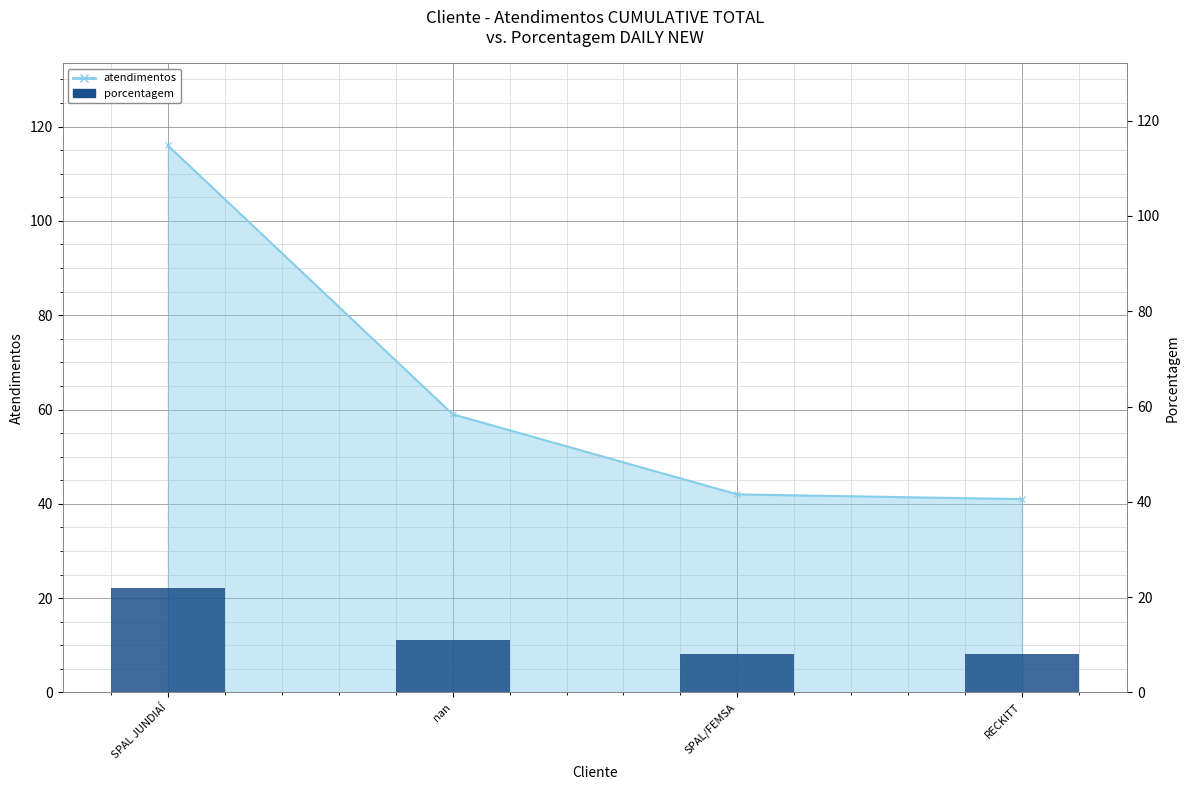

What position from the right is SPAL JUNDIAÍ?

4